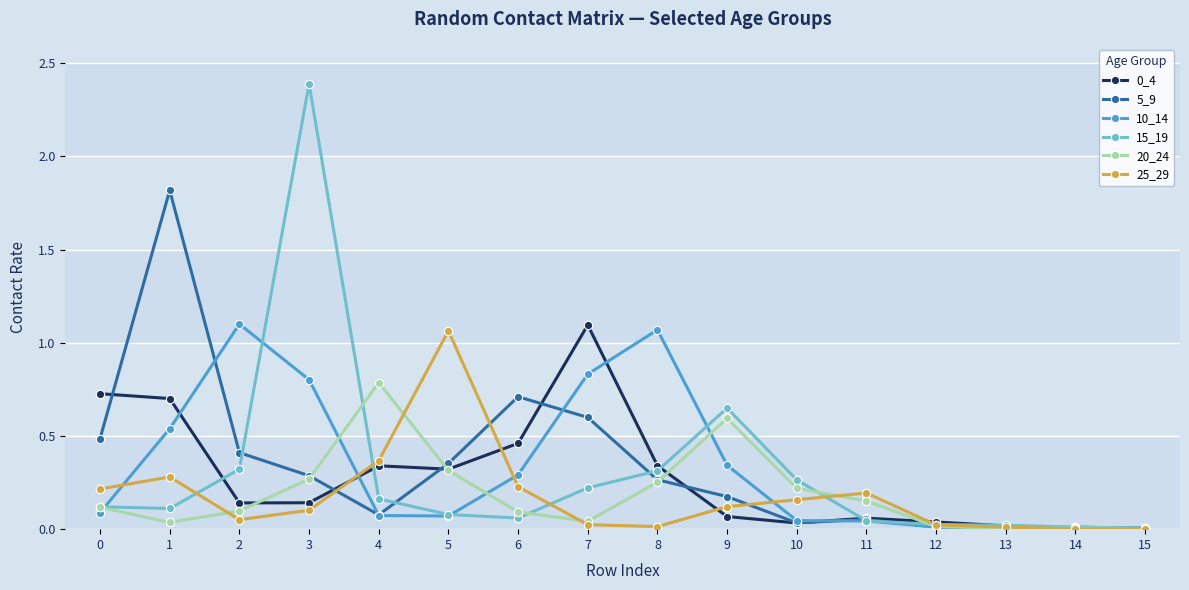

True or false: 20_24 has a value of 0.5 at 3.

False